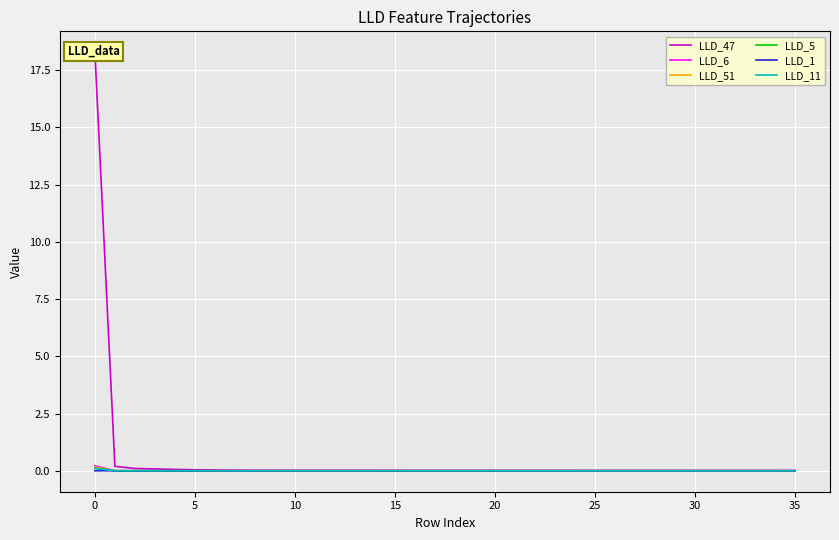

What is the total value across all series at 20?

0.1